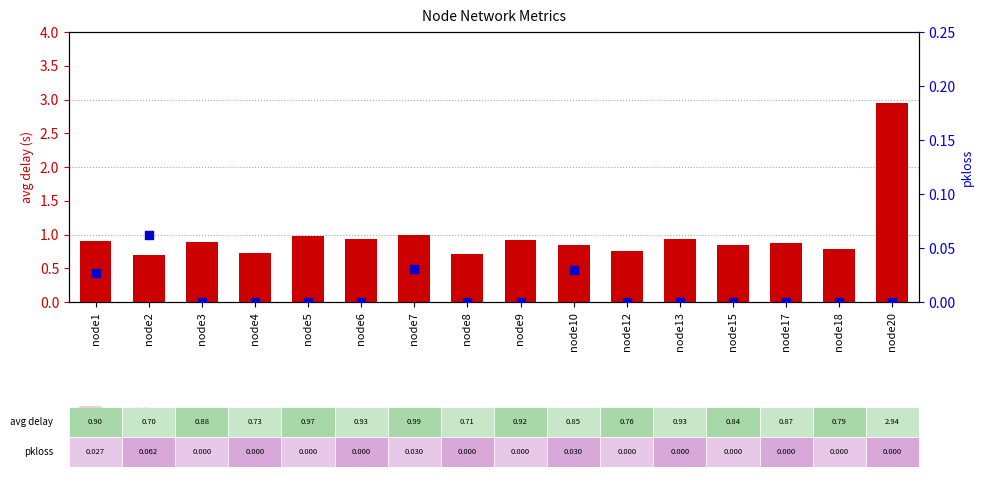

At which category is the sum across all series the highest?

node20